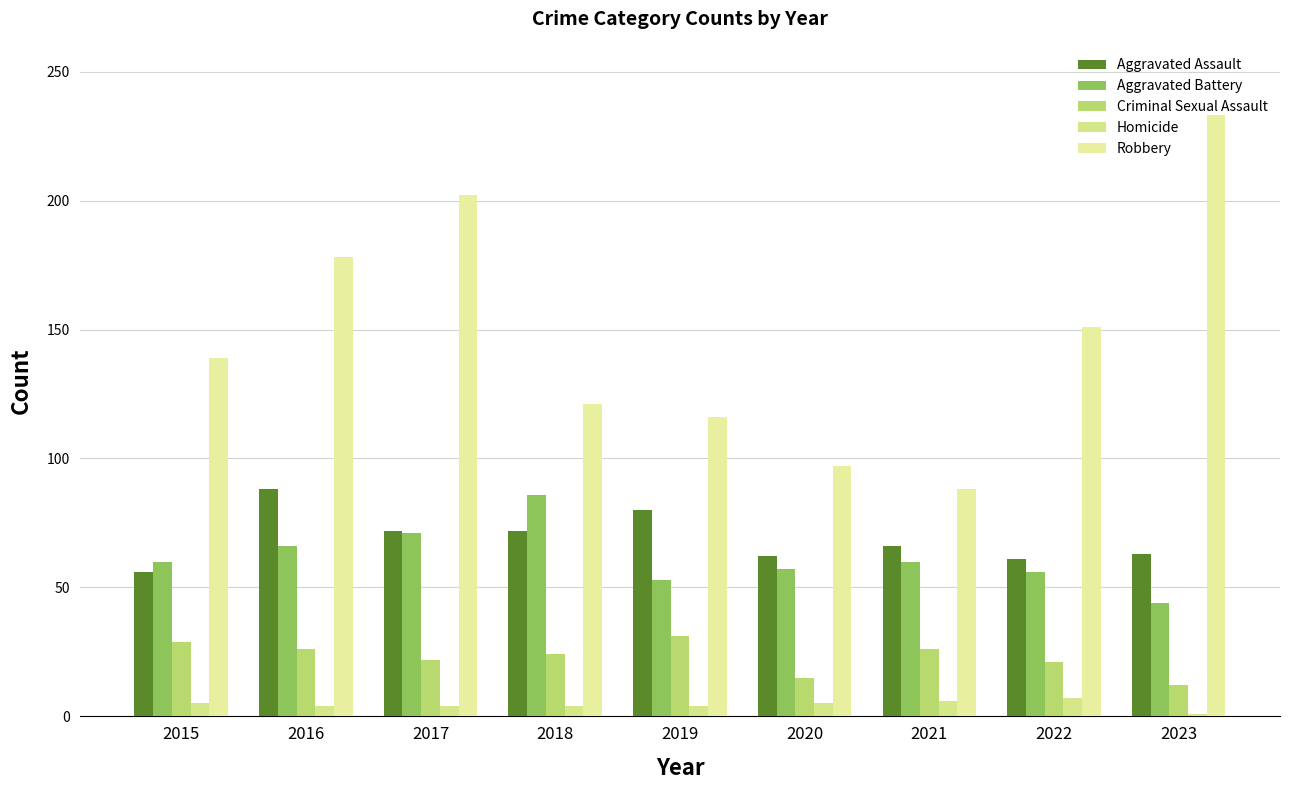

What is the total value across all series at 2022?

296